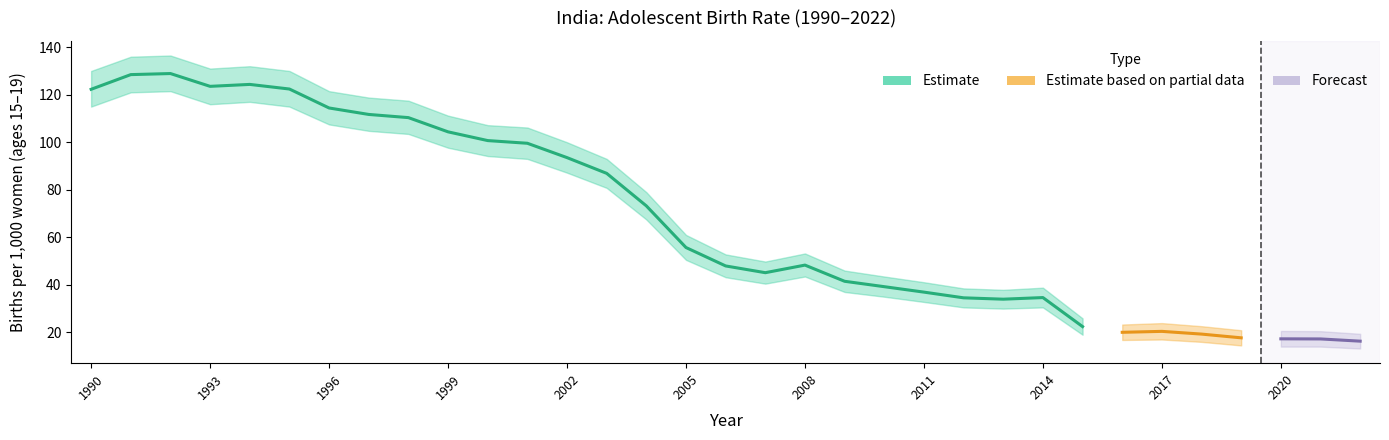

The Adolescent Birth Rate series shows 17.2 at 2021. True or false?

True